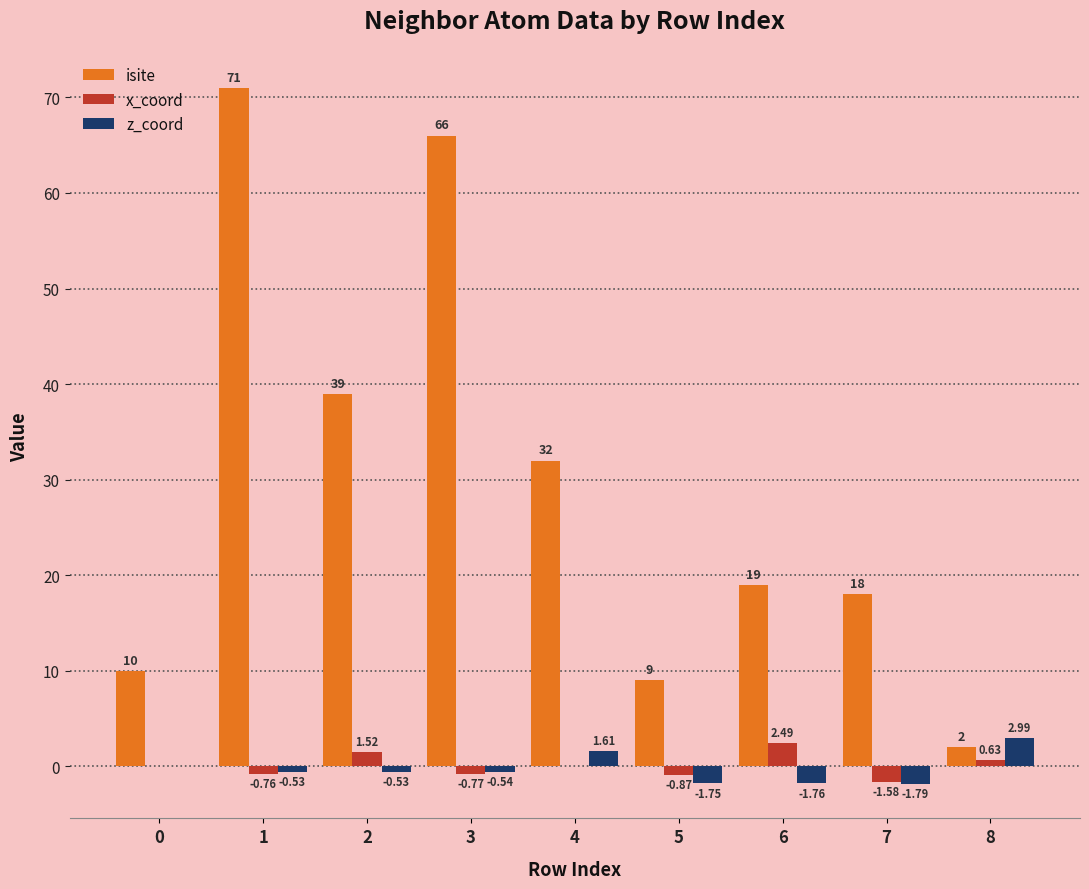

Between 3 and 8, which series saw the biggest shift?

isite